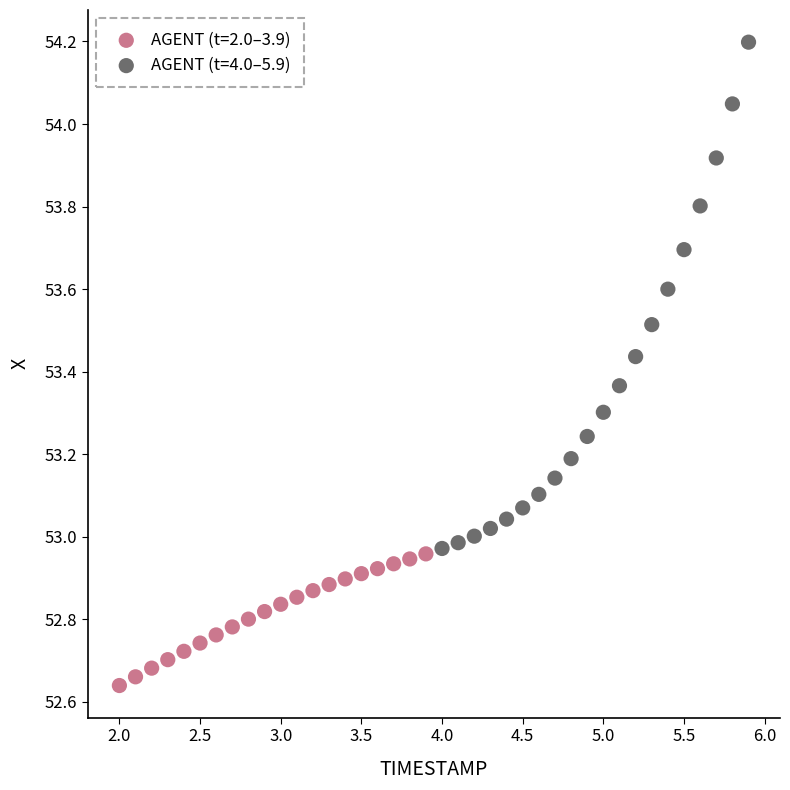

Which series contains the lowest Y value?

AGENT (t=2.0–3.9)